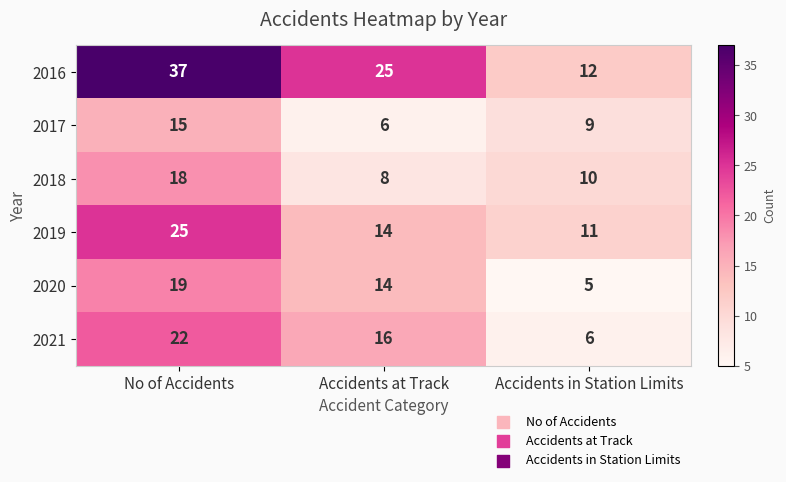

At which label does 2020 first exceed 14?

No of Accidents